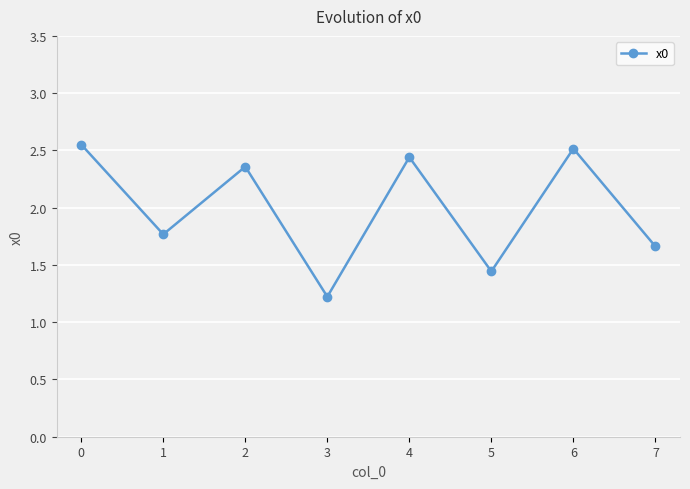

Rank the categories by value from highest to lowest.

0, 6, 4, 2, 1, 7, 5, 3